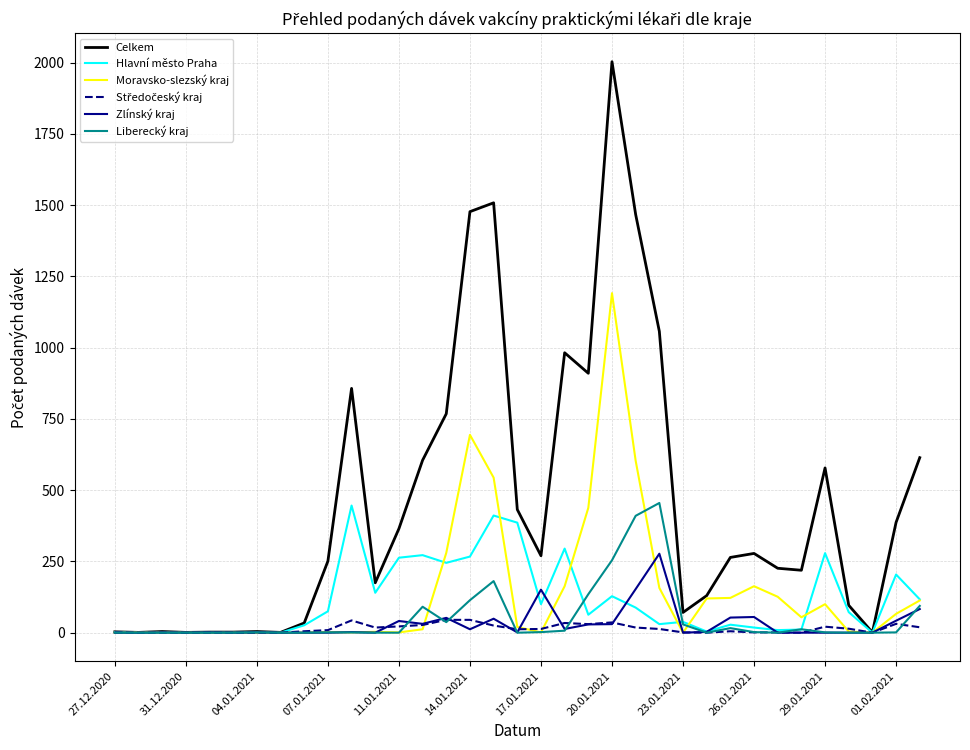

Which series has the largest total across all categories?

Celkem